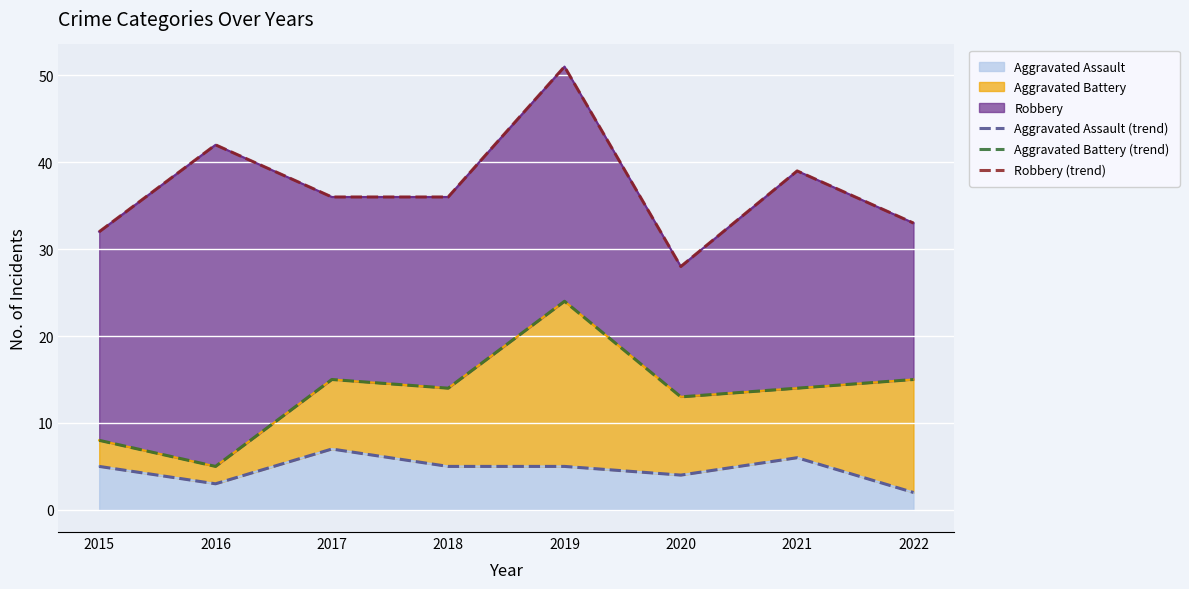

Is it true that Aggravated Battery (trend) equals 14 at 2018?

True